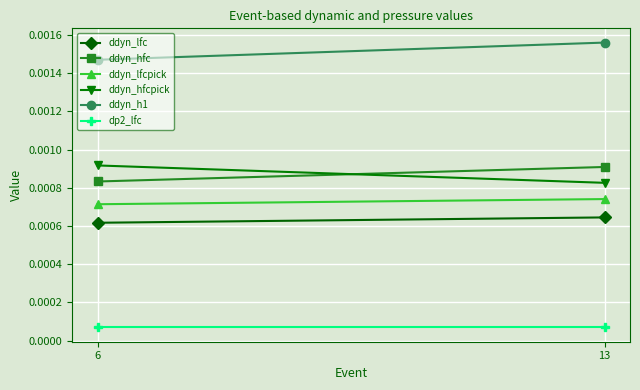

The value of ddyn_hfcpick at 13 is 0.0. True or false?

True